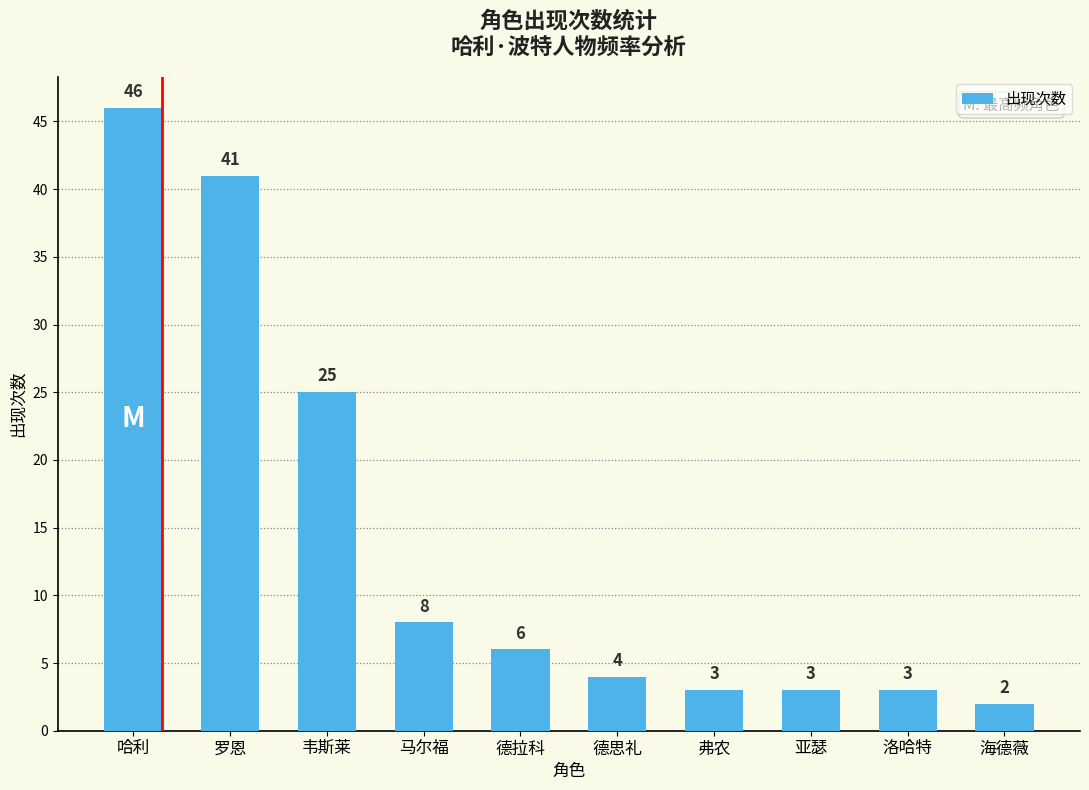

Reading right to left, what are all the values shown in this chart?

海德薇=2	洛哈特=3	亚瑟=3	弗农=3	德思礼=4	德拉科=6	马尔福=8	韦斯莱=25	罗恩=41	哈利=46